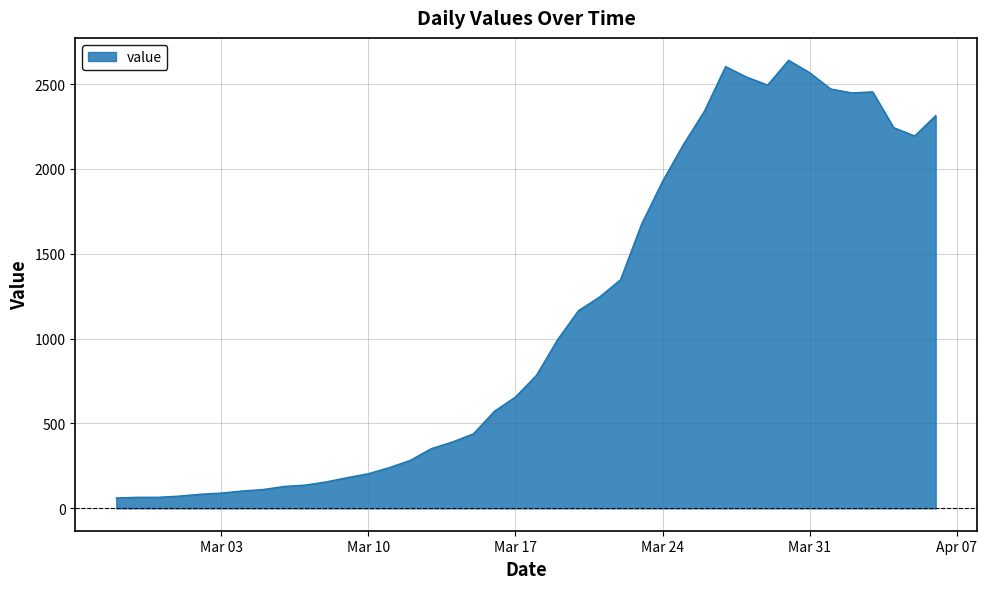

How many lines are shown in the chart?

1